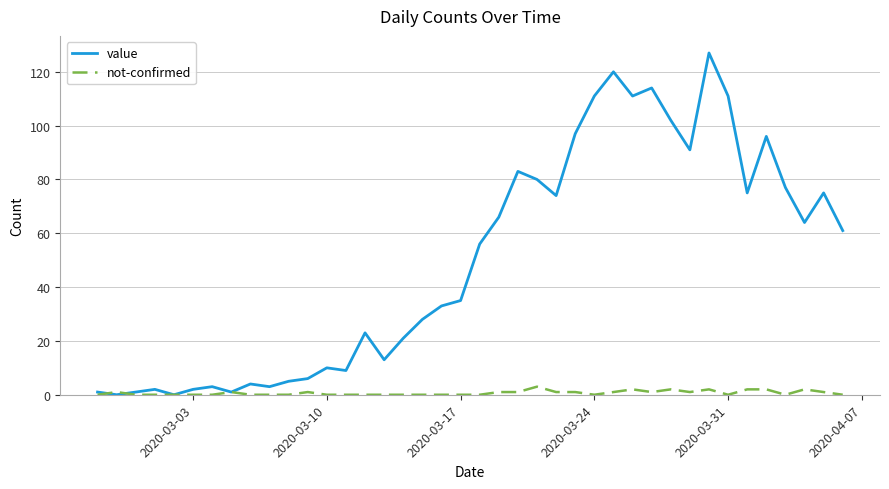

Which series has the largest total across all categories?

value